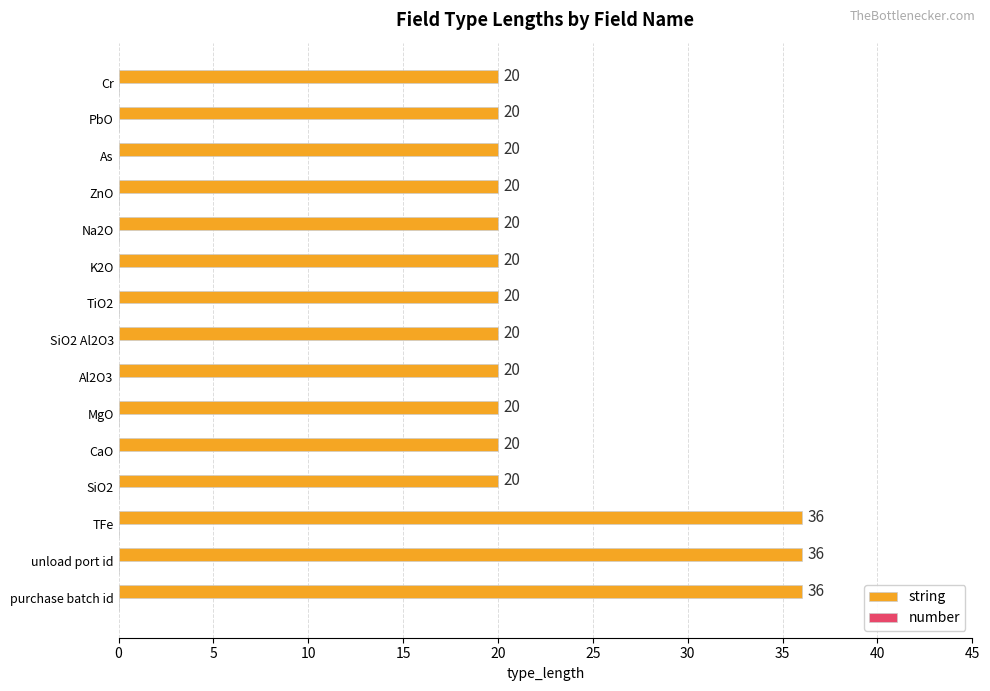

What is the sum of all values?

348